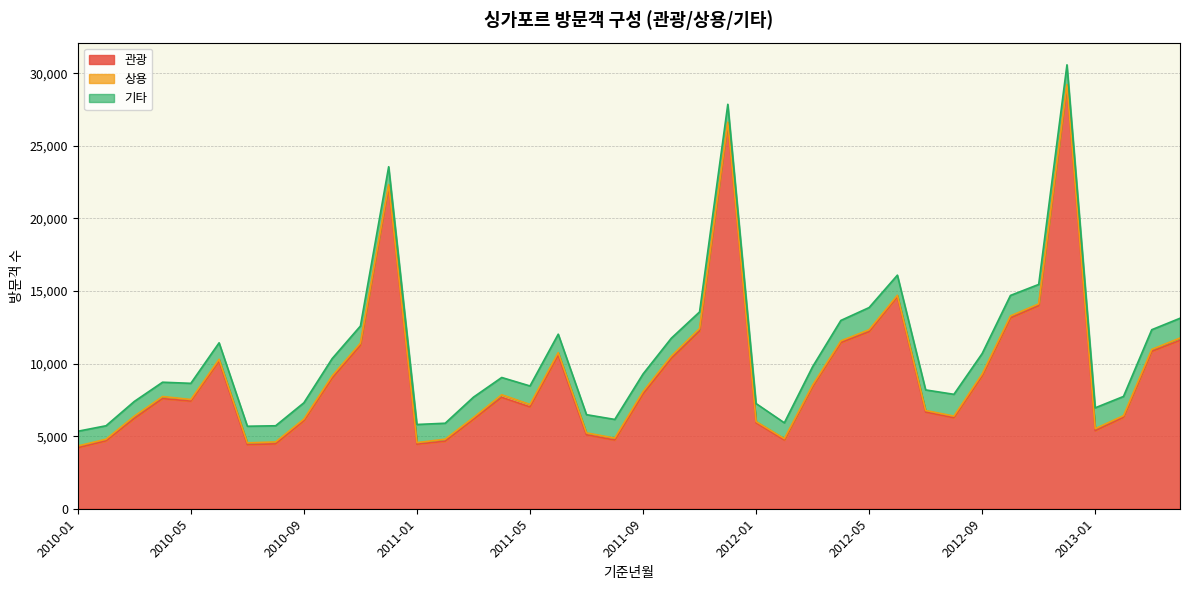

What is the spread (max minus min) of values at 2010-10?

8846